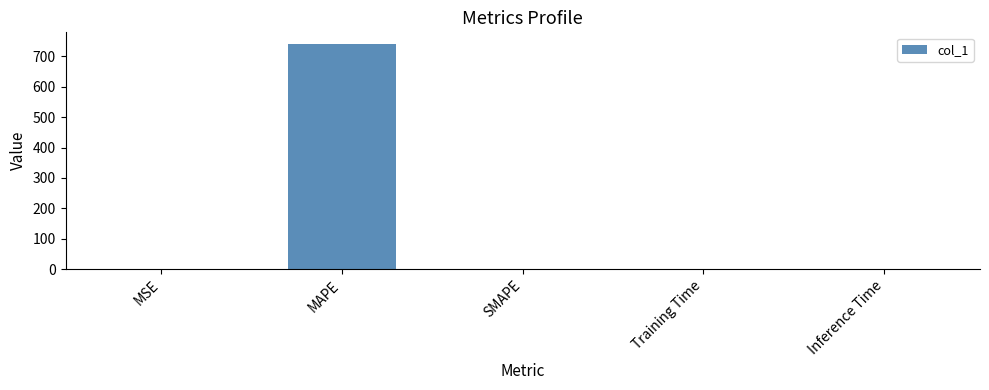

How many data points are above 0?

4